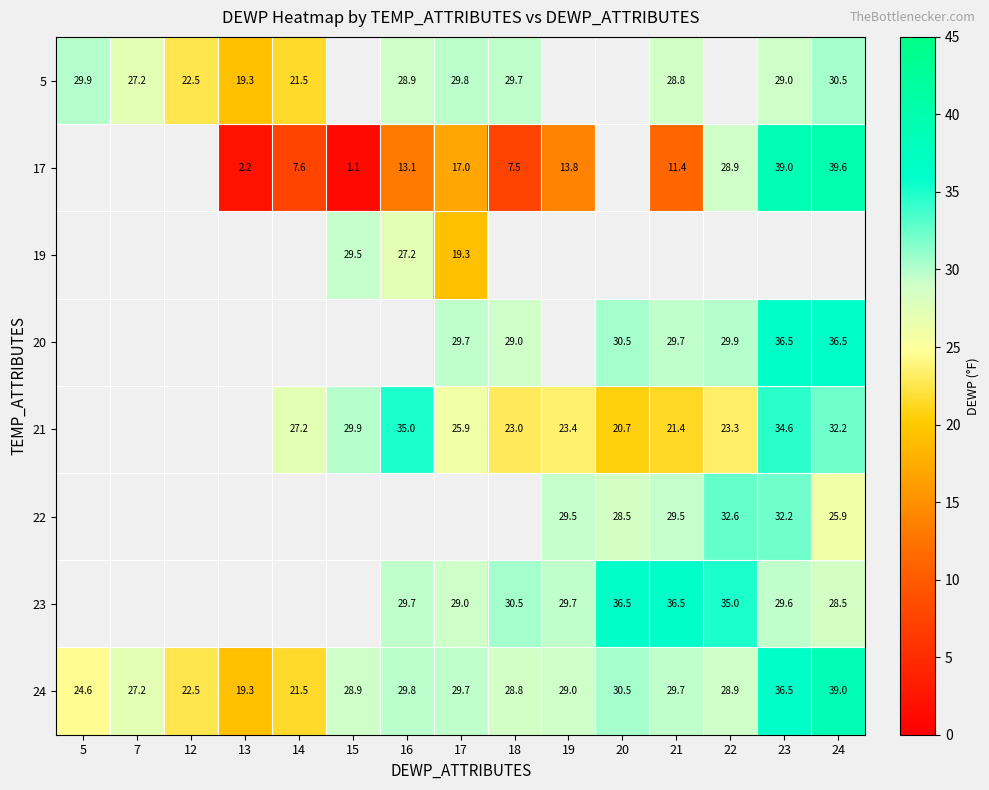

True or false: 19 has a value of 29.4 at 17.

False